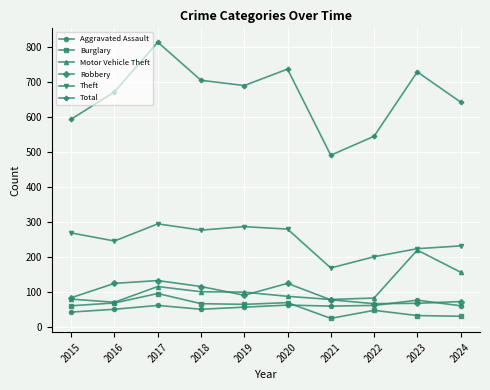

At which category does Total reach its first local valley?

2019